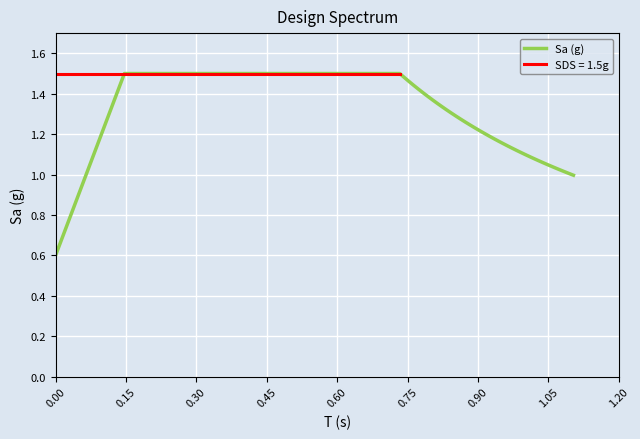

At which category does the chart reach its peak across all series?

0.15